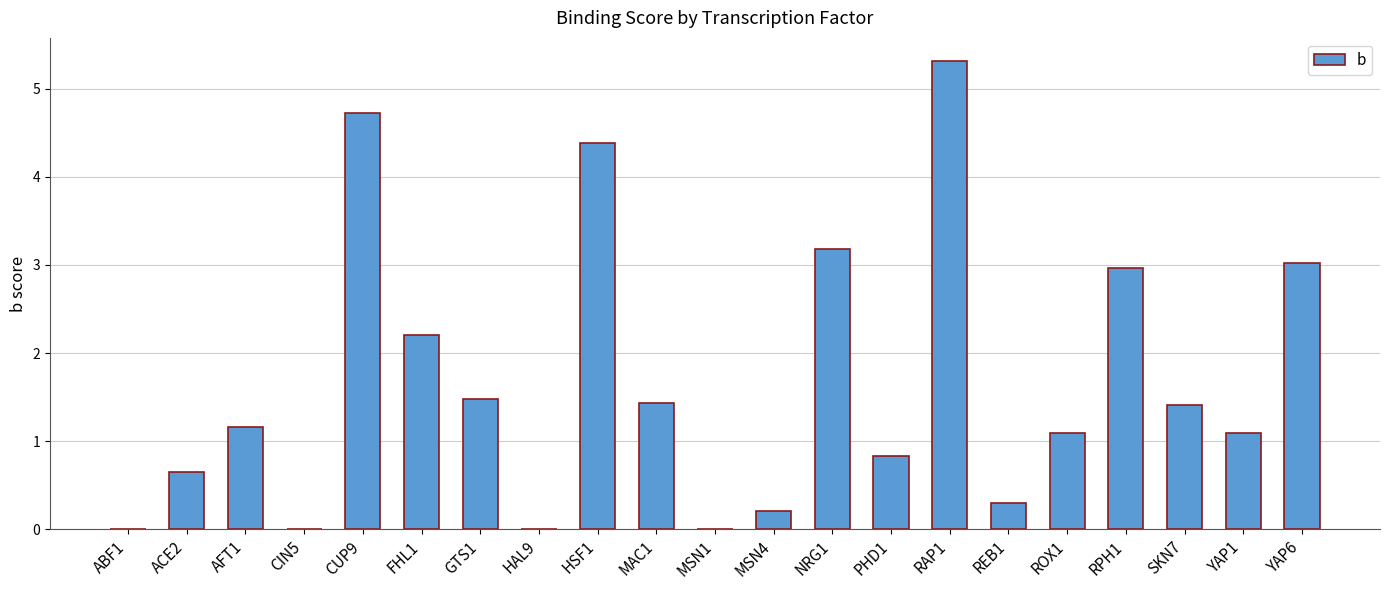

Which has a higher value, CUP9 or ABF1?

CUP9